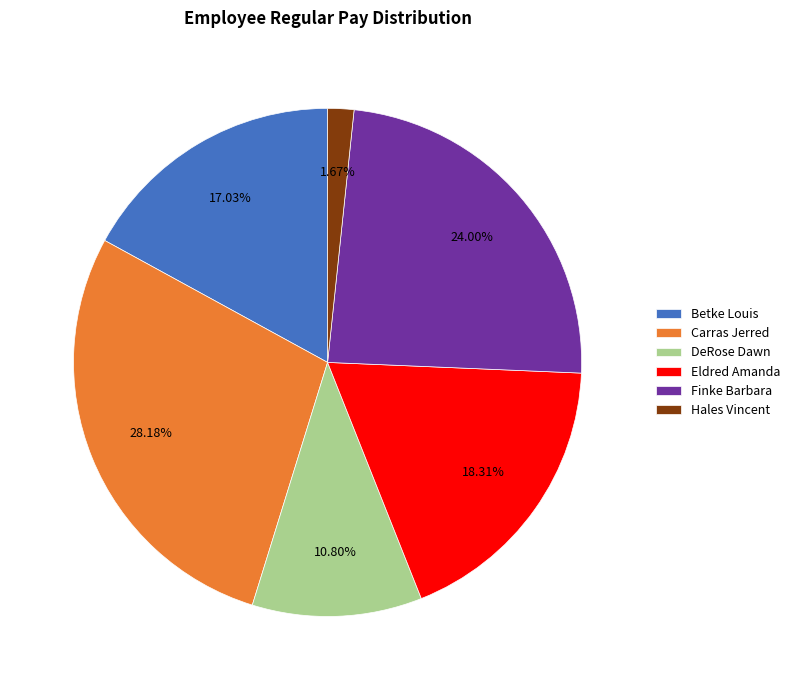

To the nearest percent, what is the average slice percentage?

17%